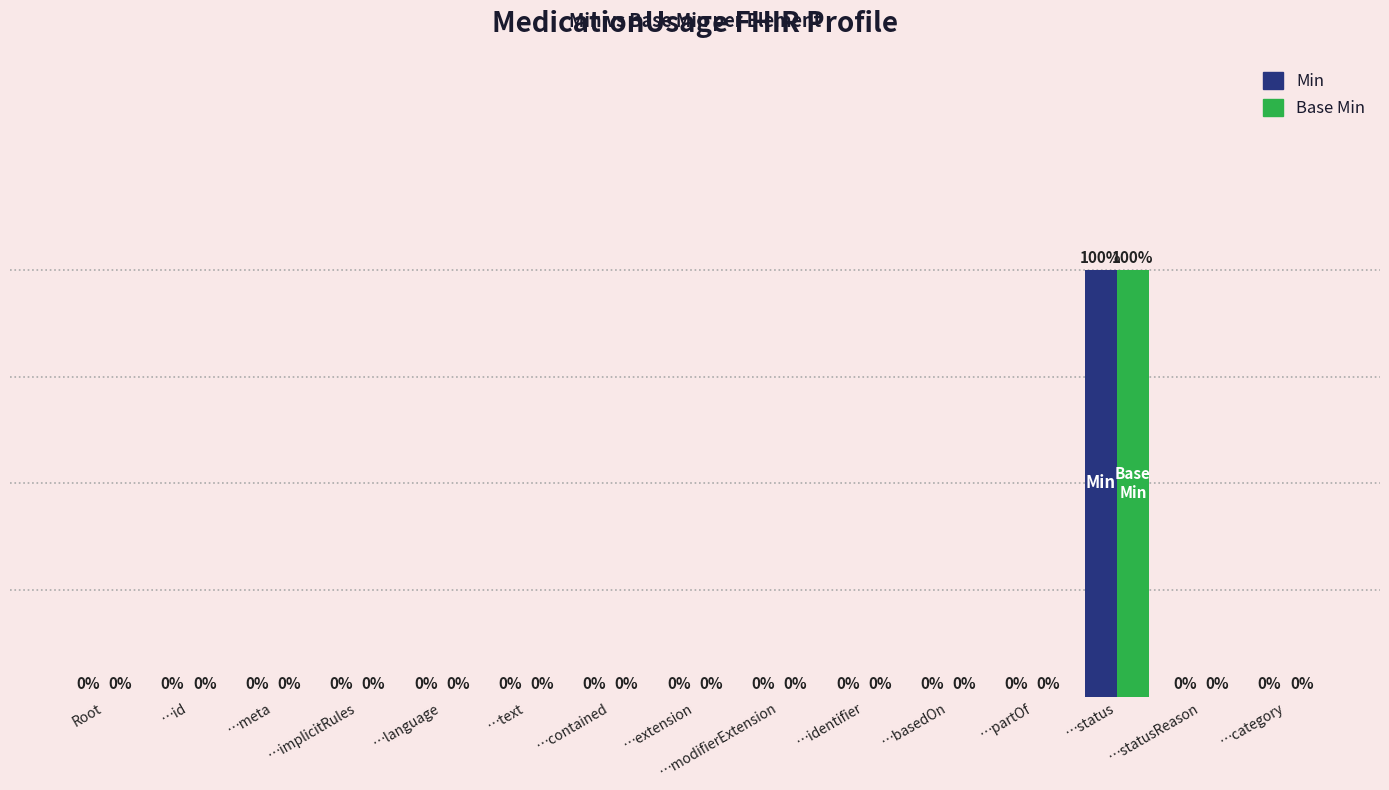

At which category is the sum across all series the highest?

…status